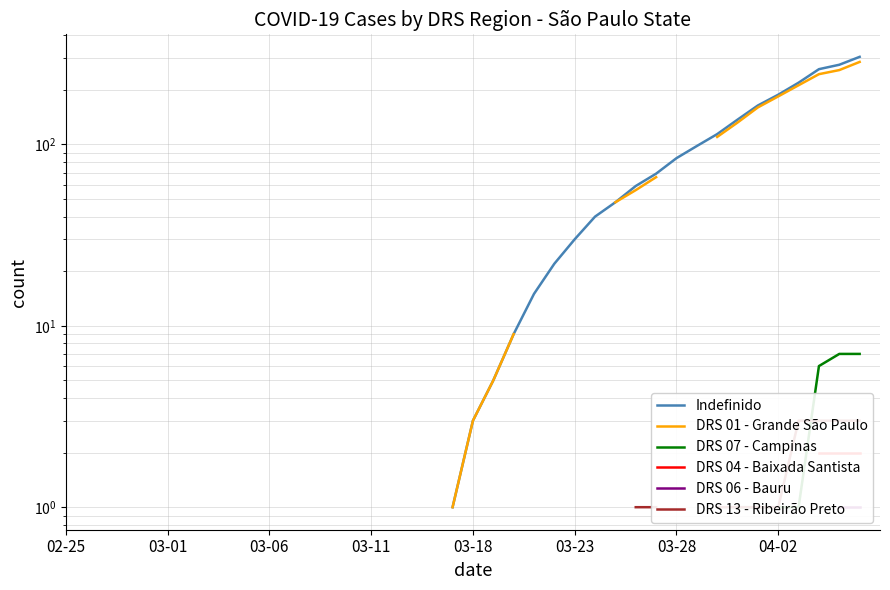

What position from the right is 17?

23